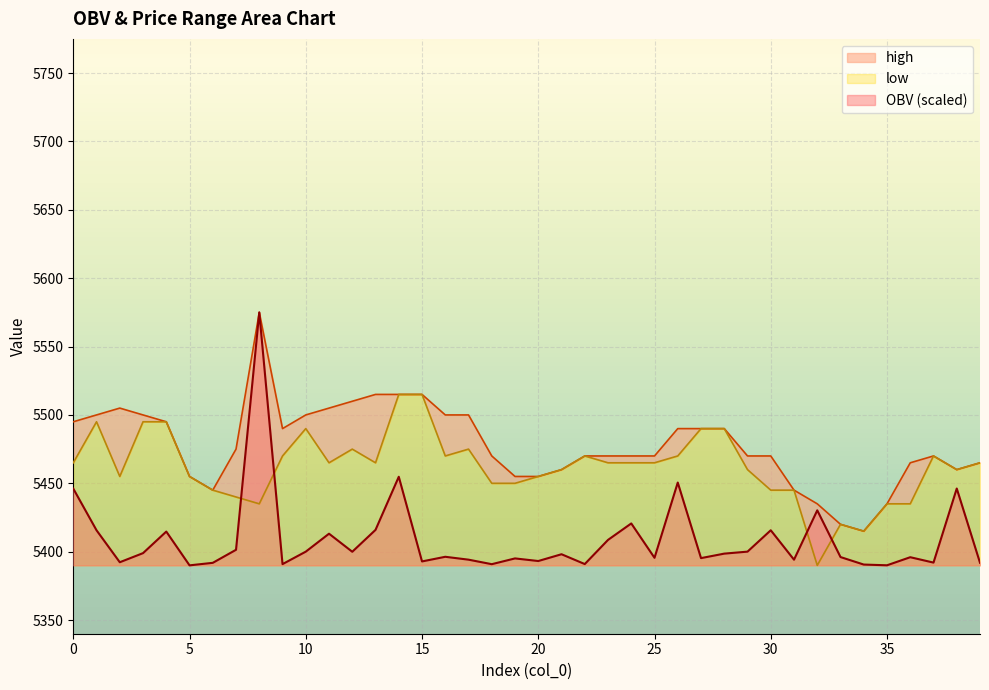

Which label corresponds to the largest value in the chart?

8